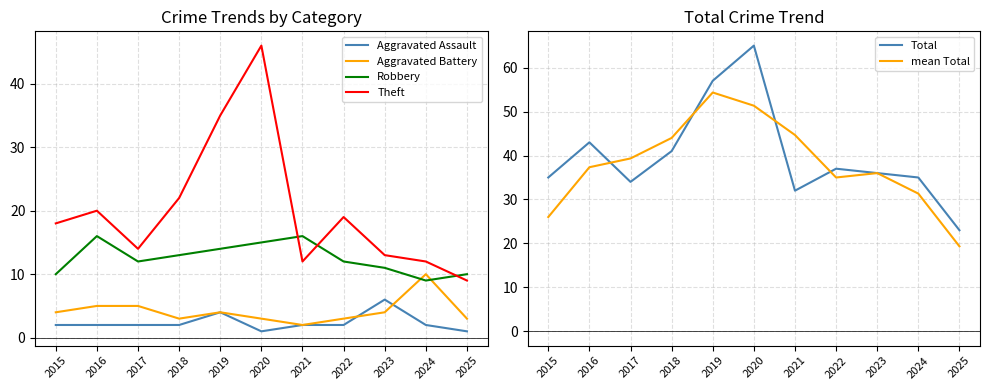

What is the value of the Aggravated Assault point at the 1st from the left?

2.0